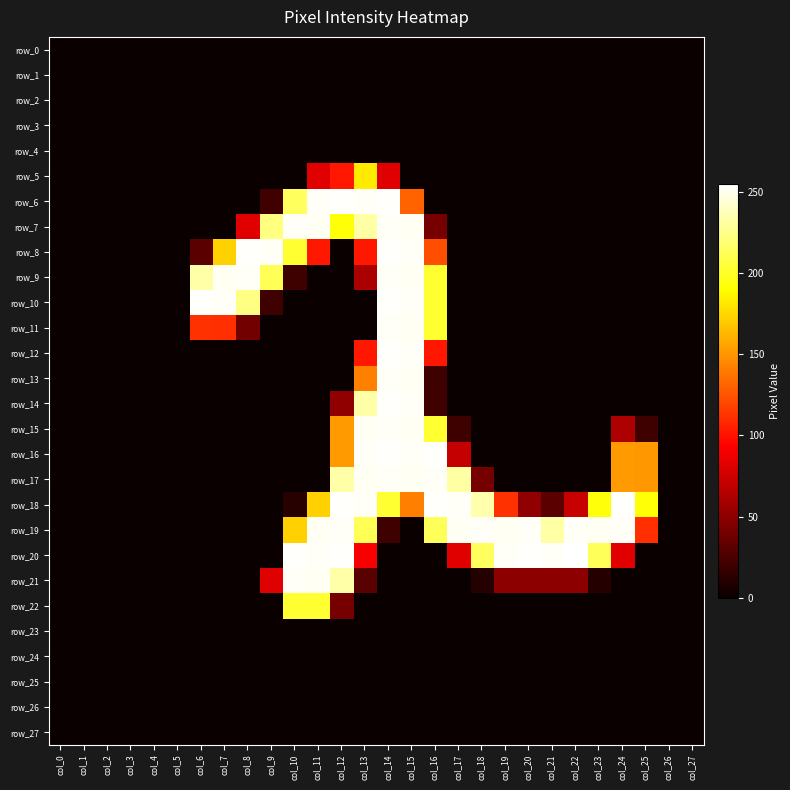

How many distinct data groups are displayed?

28